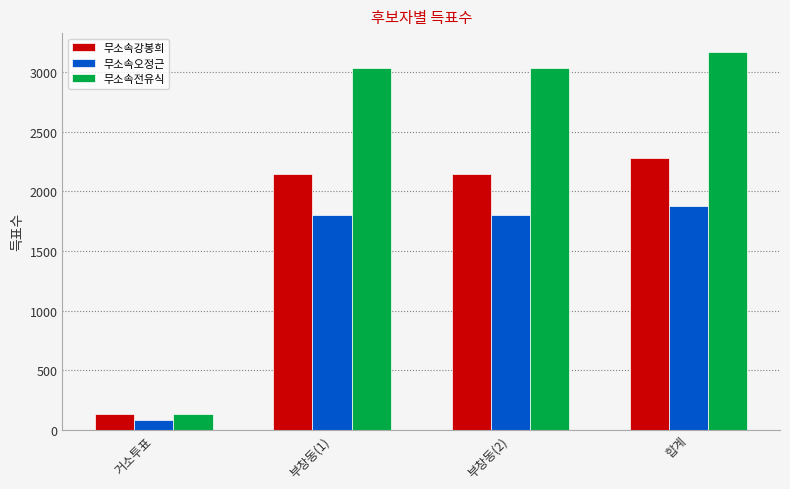

What are all the series names shown in the legend?

무소속강봉희, 무소속오정근, 무소속전유식